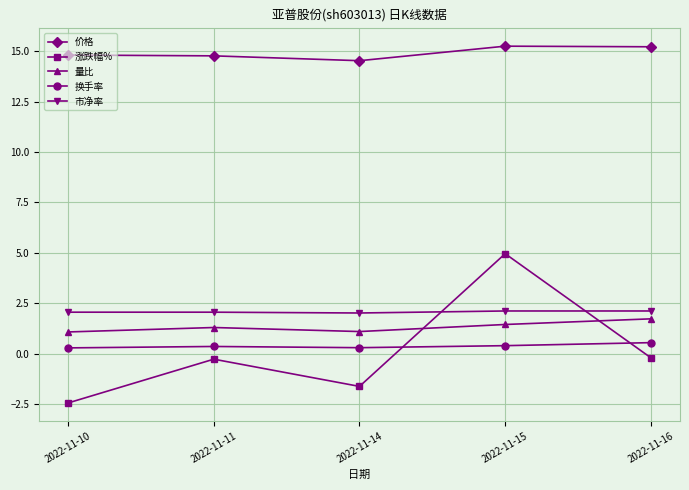

Is it true that 换手率 equals 0.3 at 2022-11-14?

True